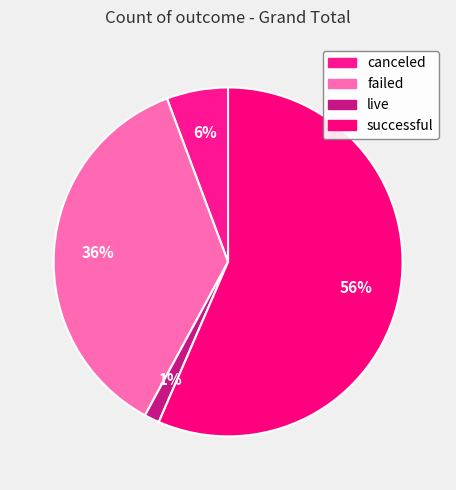

What is the majority slice?

successful